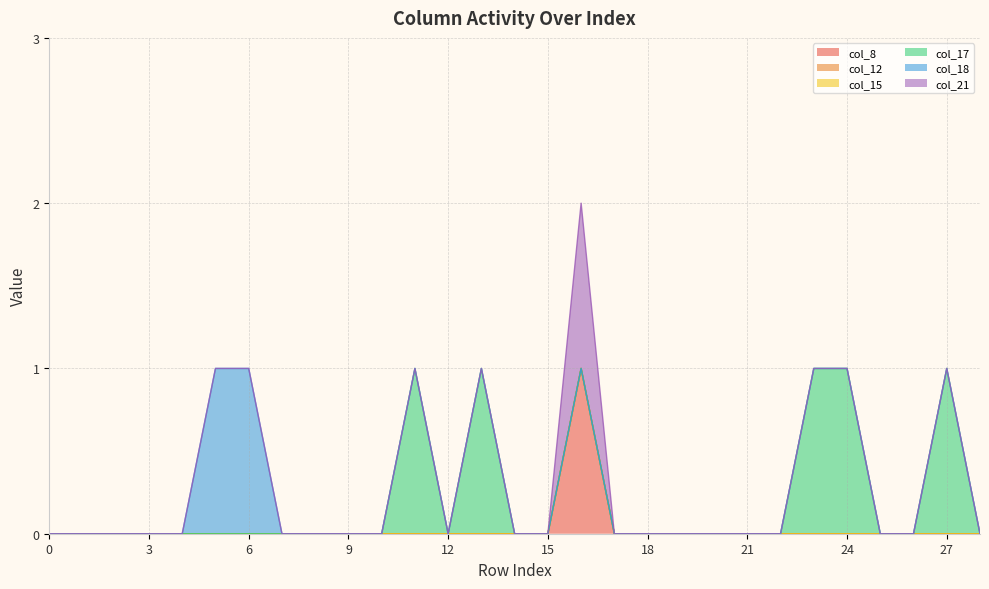

Which label corresponds to the largest value in the chart?

16